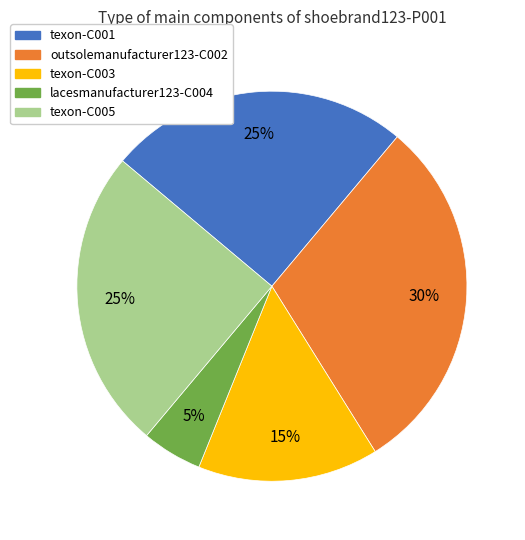

Is the sum of texon-C003 and lacesmanufacturer123-C004 greater than half?

No